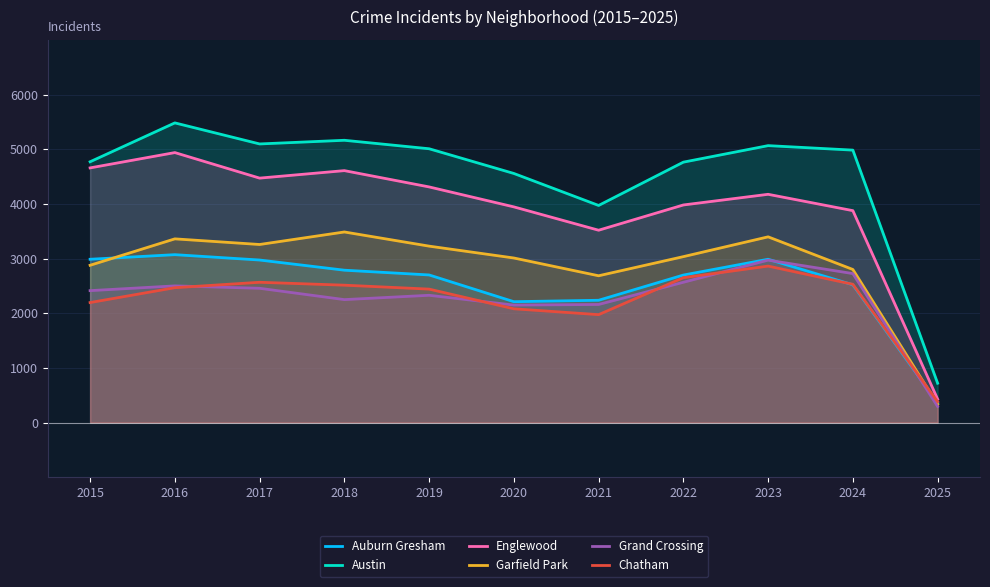

What is the difference between the highest and lowest values at 2019?

2680